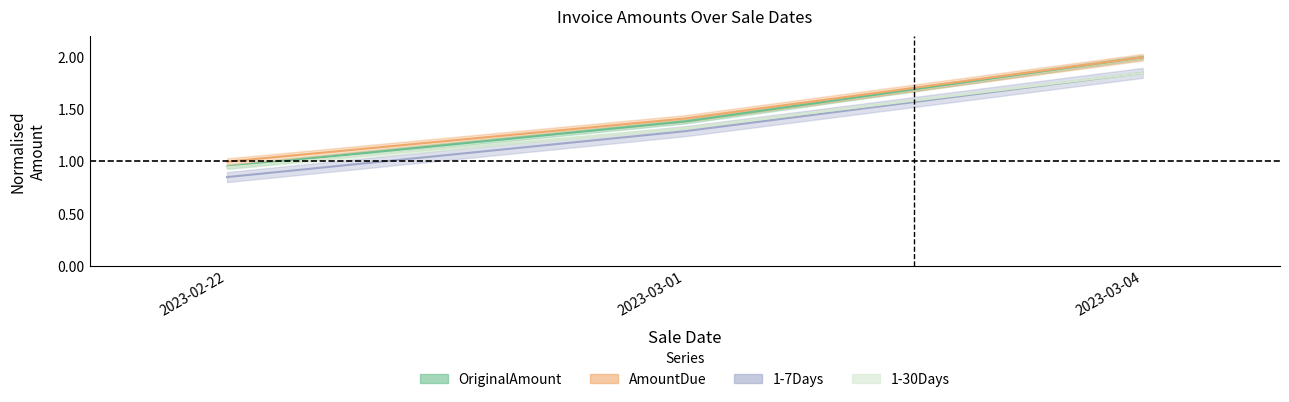

What is the maximum value shown in the chart?

2.0